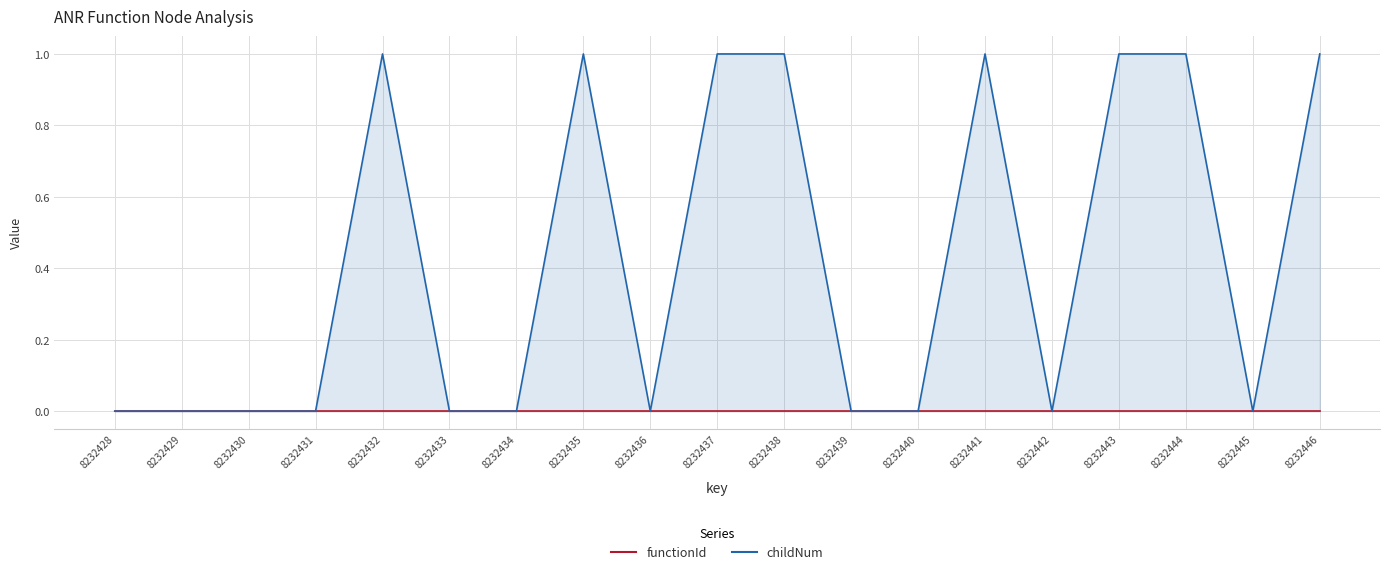

Between 8232437 and 8232440, which is larger?

8232437